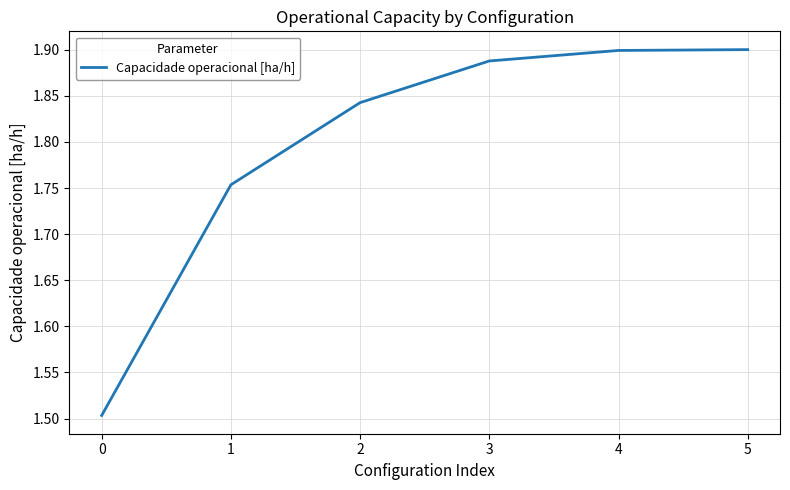

How many values are between 1 and 2?

6